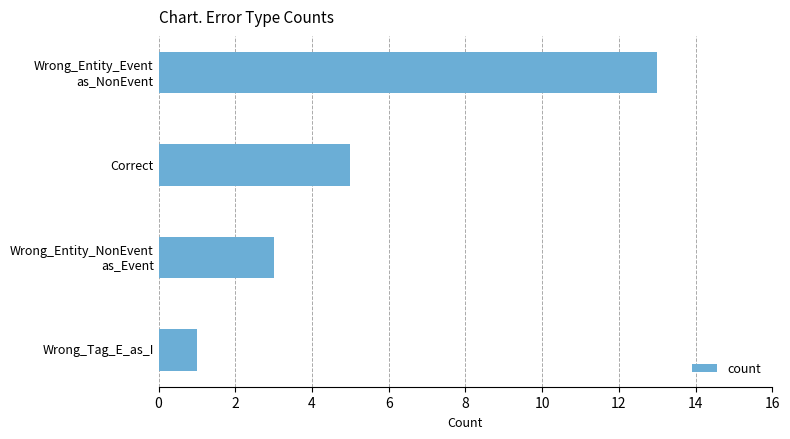

What is the sum of all values?

22